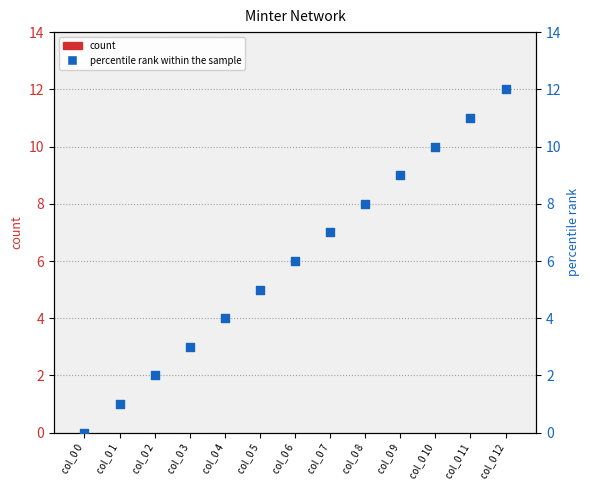

Which series contains the lowest Y value?

count